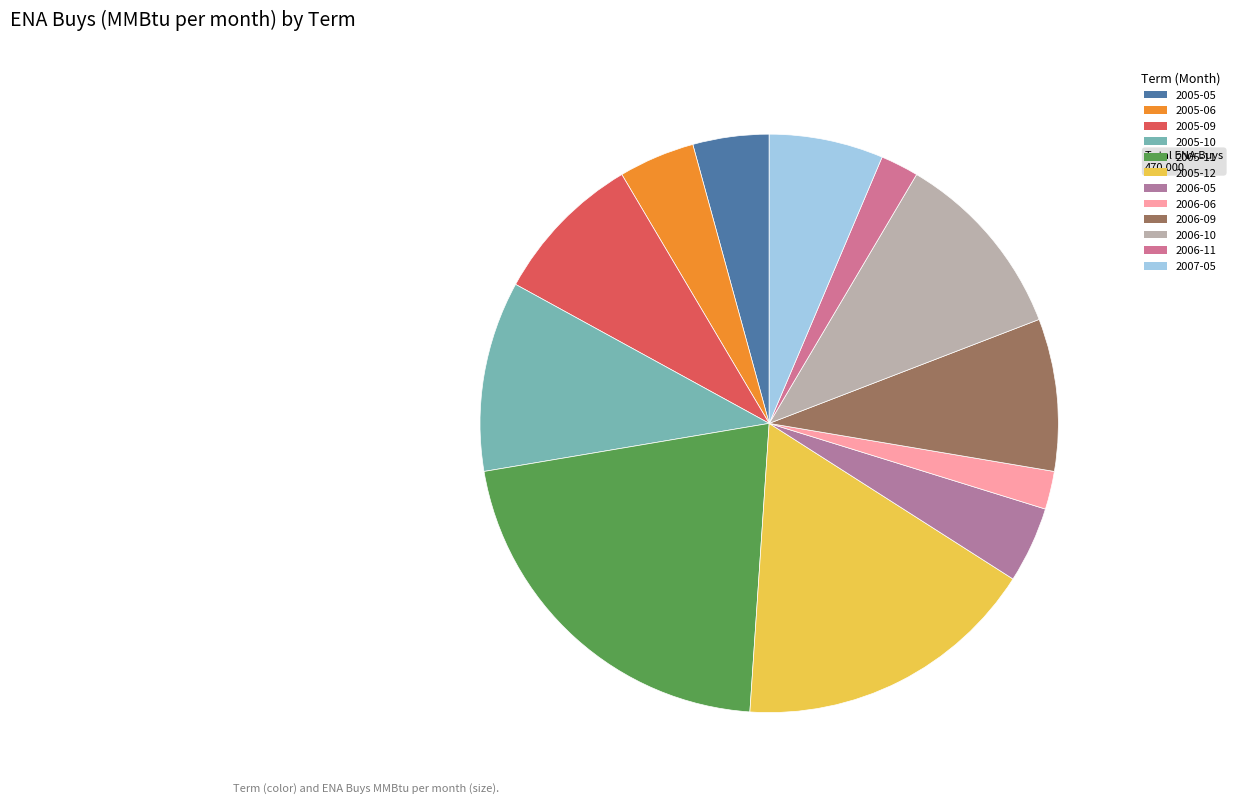

Does any single category account for the majority?

No